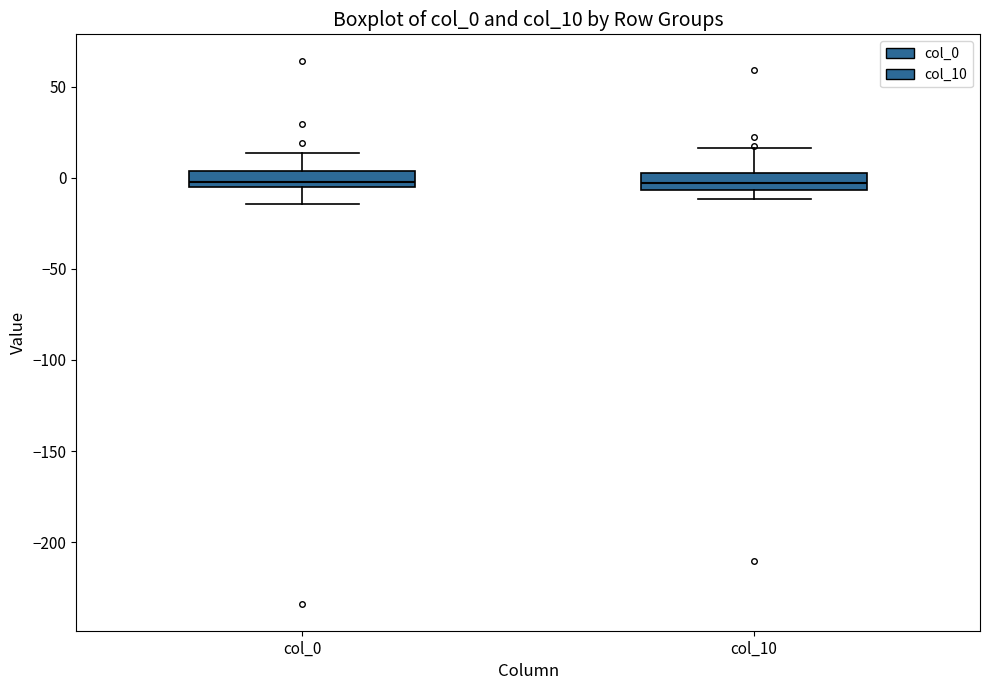

Where is the upper edge of the box for col_10 on the y-axis? The values are not printed on the chart, so give them approximately, as read against the axis.

5